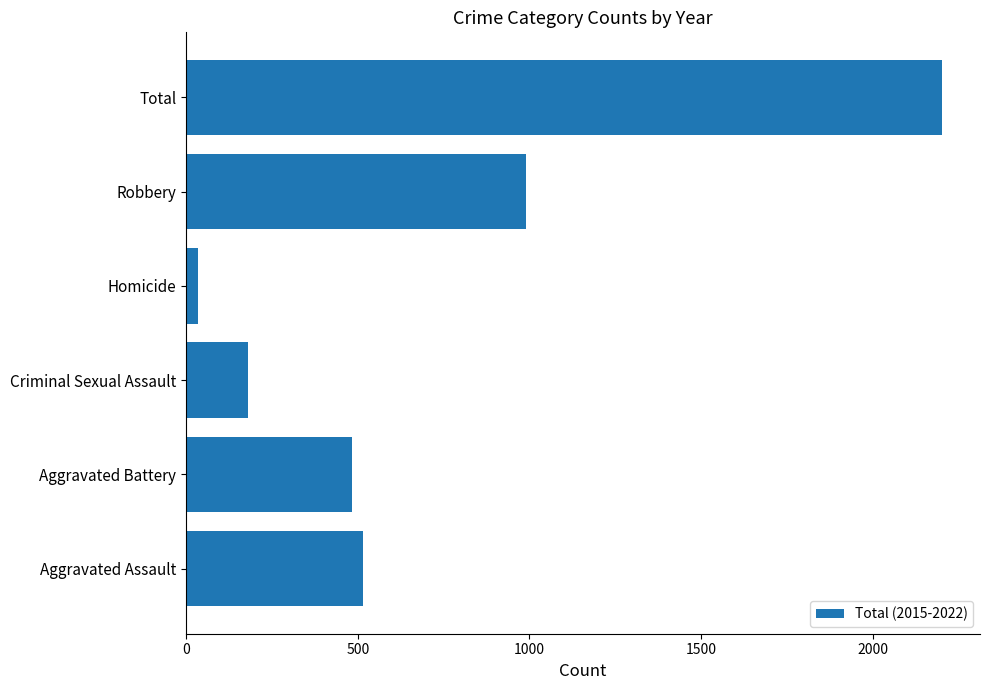

What is the smallest value displayed?

35